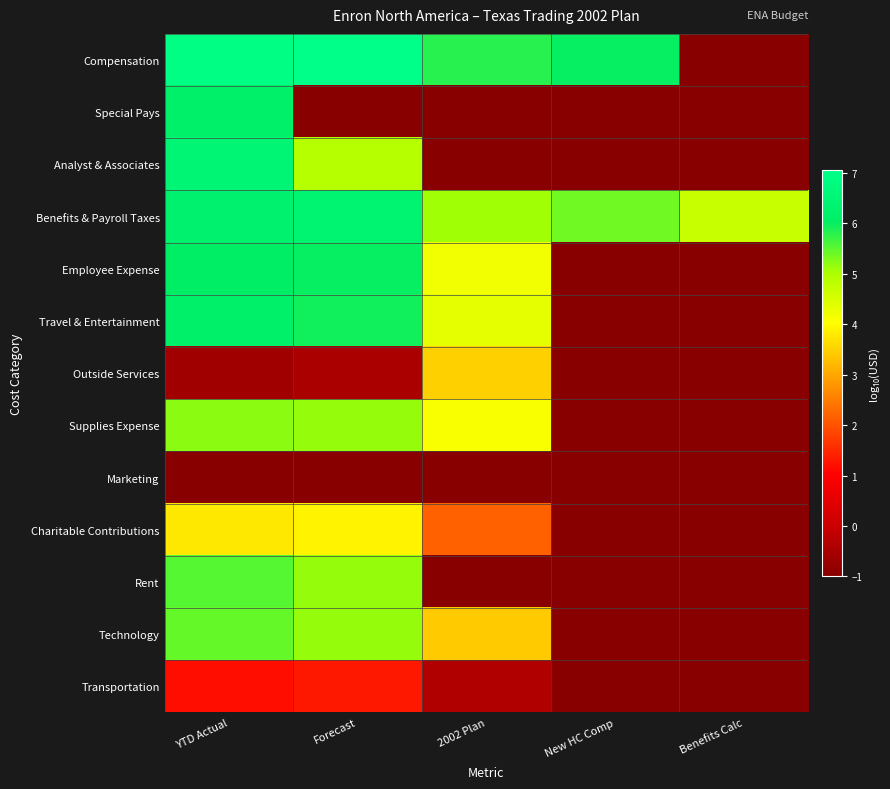

What is the total value across all series at Benefits Calc?

-7.3